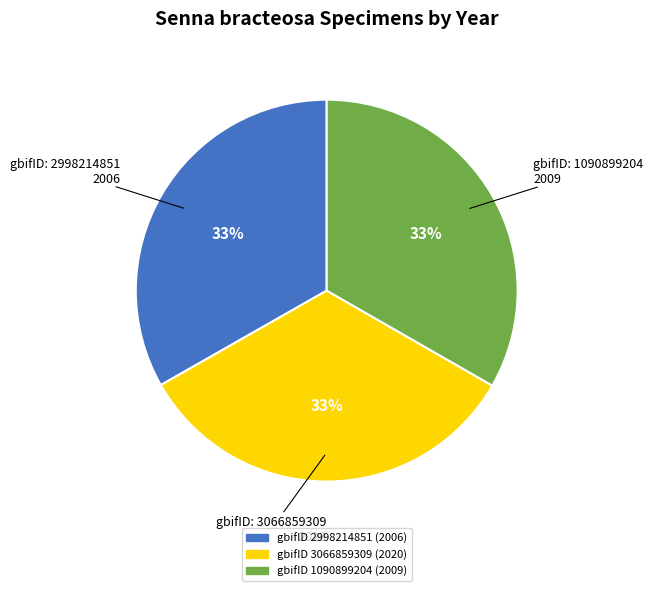

Is there any slice that represents more than half of the pie?

No